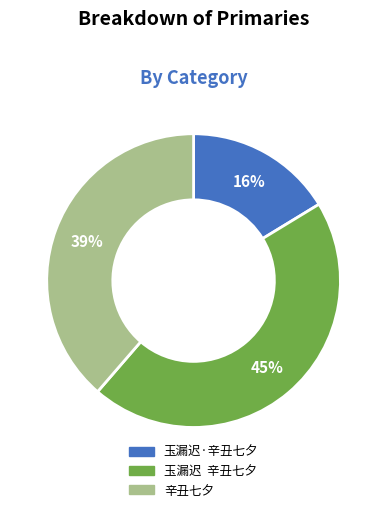

To the nearest percent, what portion does 辛丑七夕 represent?

39%